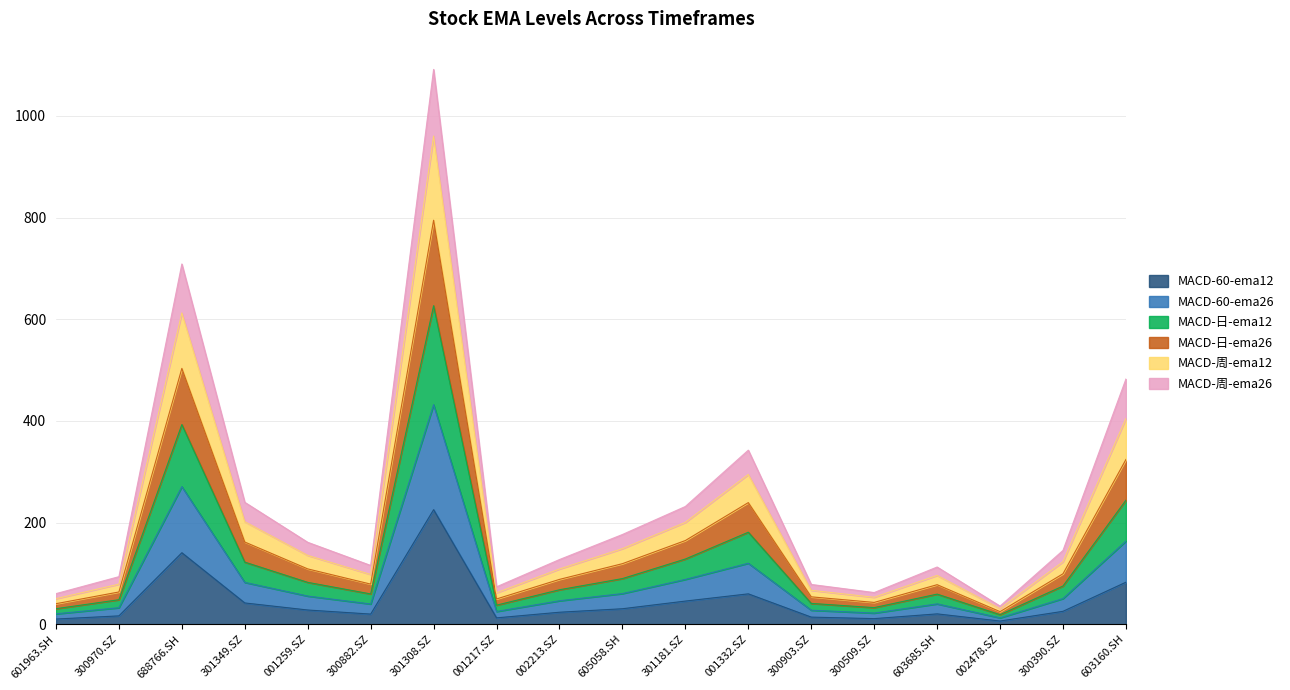

Is it true that MACD-60-ema12 equals 225.5 at 301308.SZ?

True